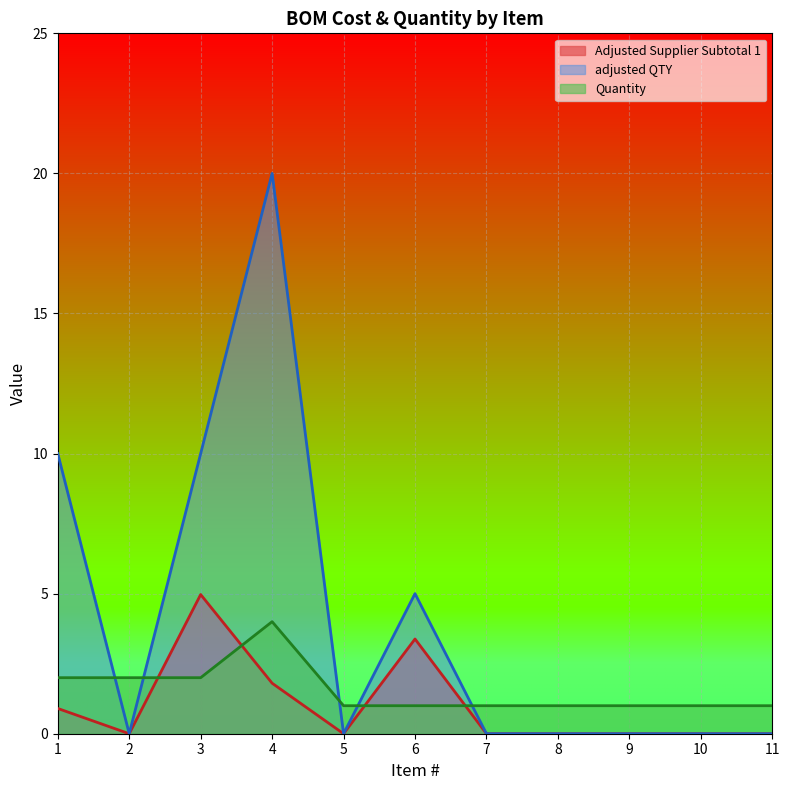

Does the chart display data point markers on the line(s)?

No